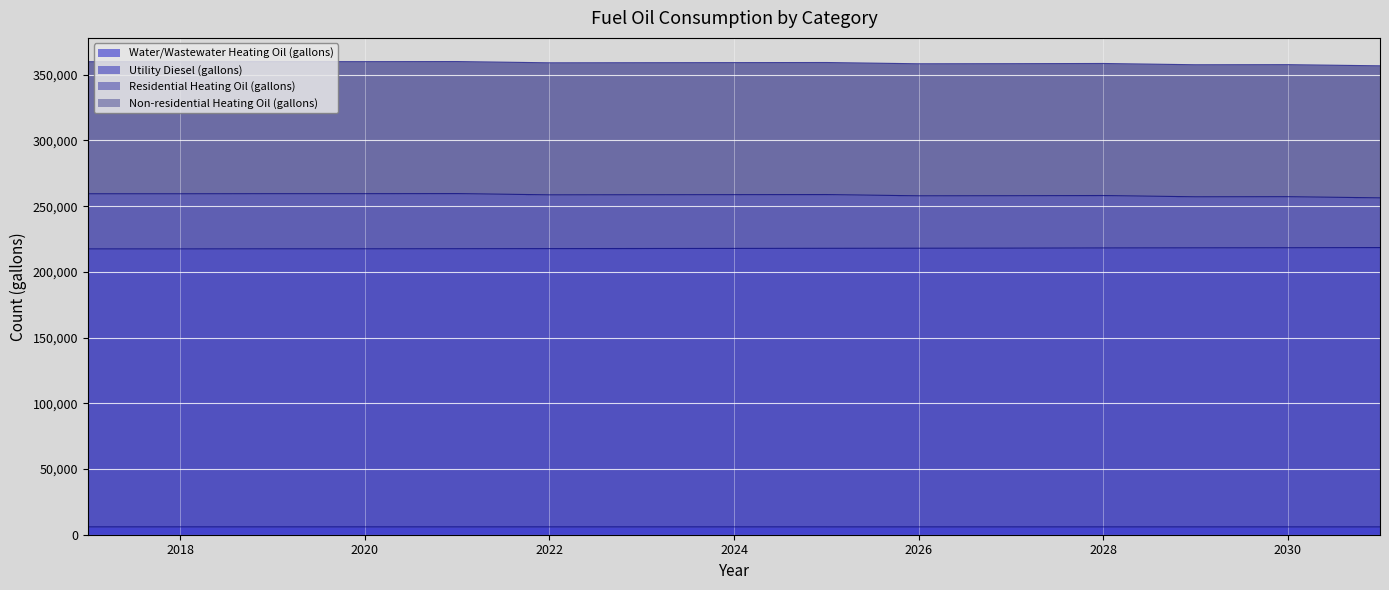

True or false: Water/Wastewater Heating Oil (gallons) has more than 2 points higher than both neighbors.

False